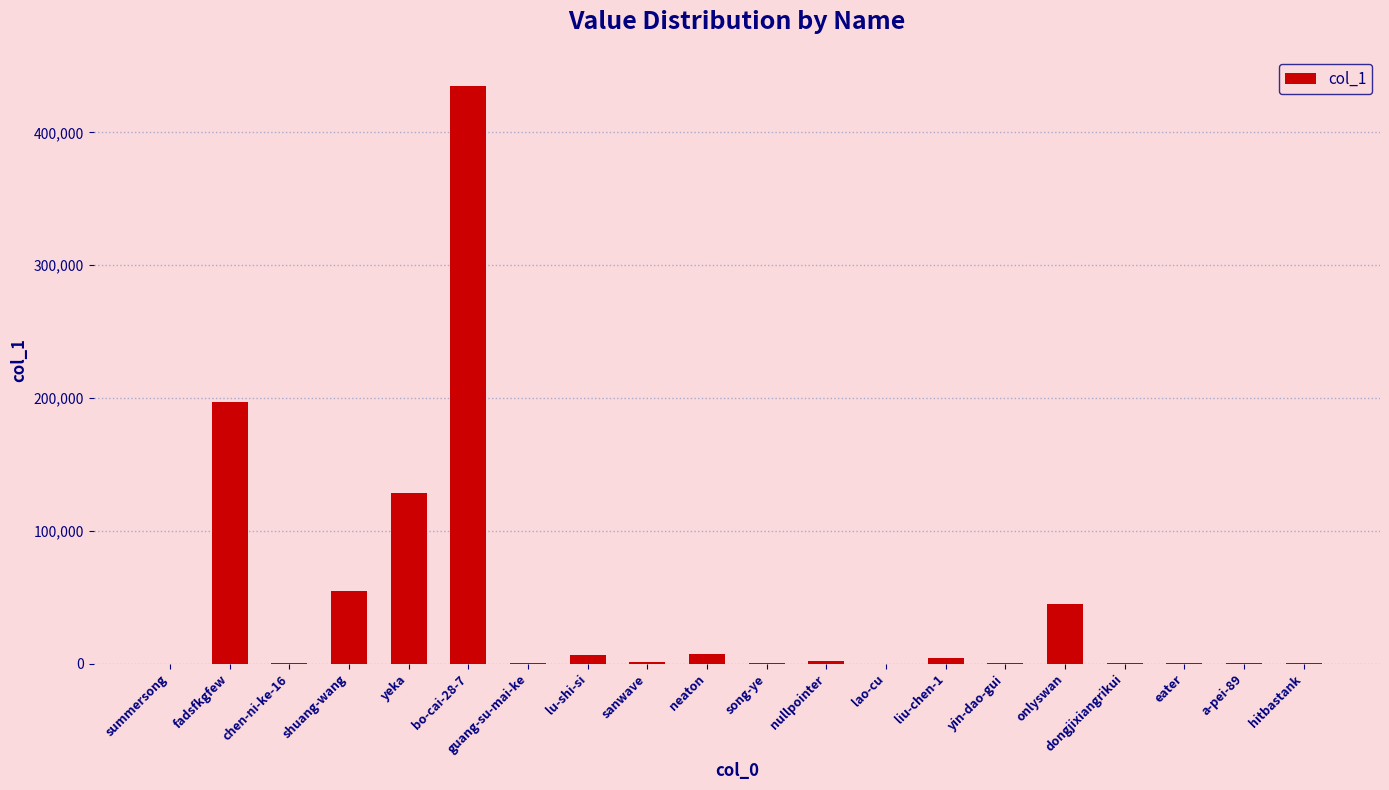

Is it true that the value at nullpointer is 2089?

True